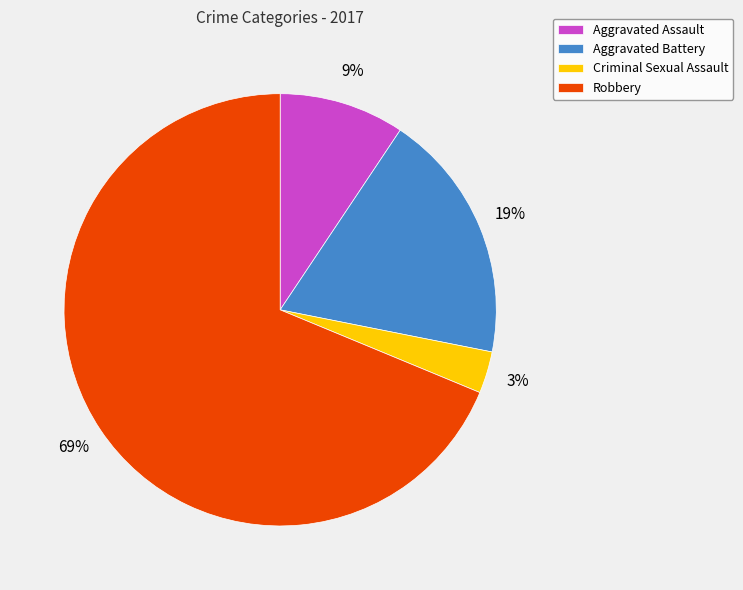

Which category has the biggest portion of the pie?

Robbery